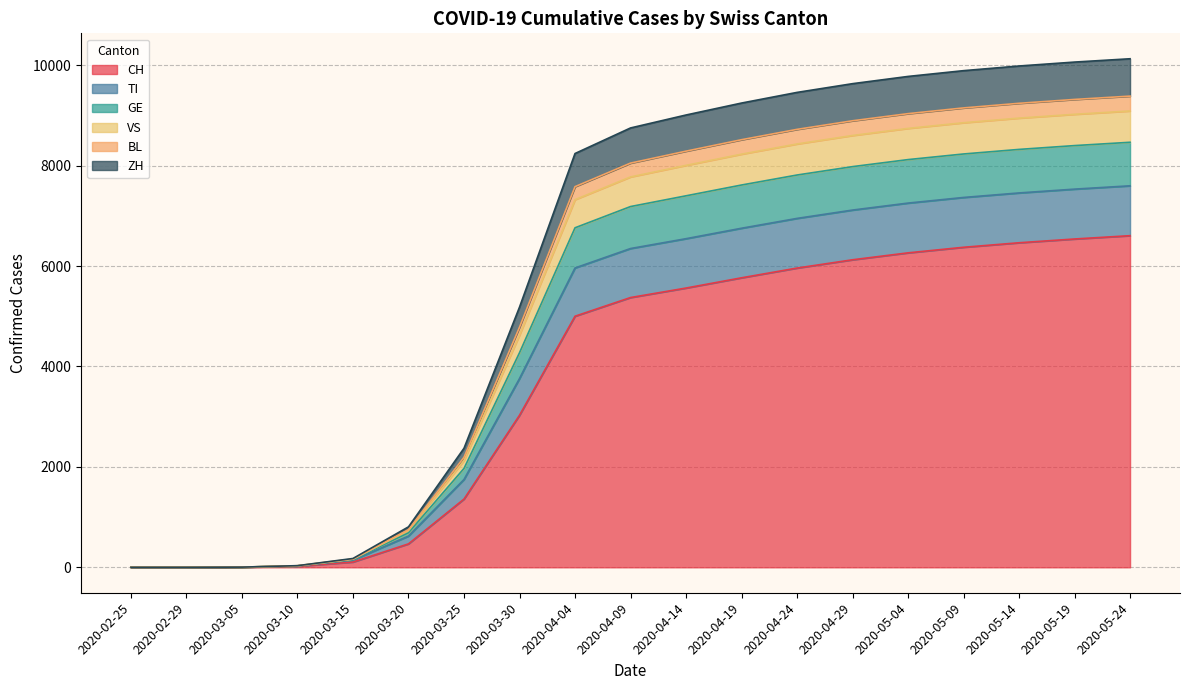

What is the spread (max minus min) of values at 2020-03-10?

12